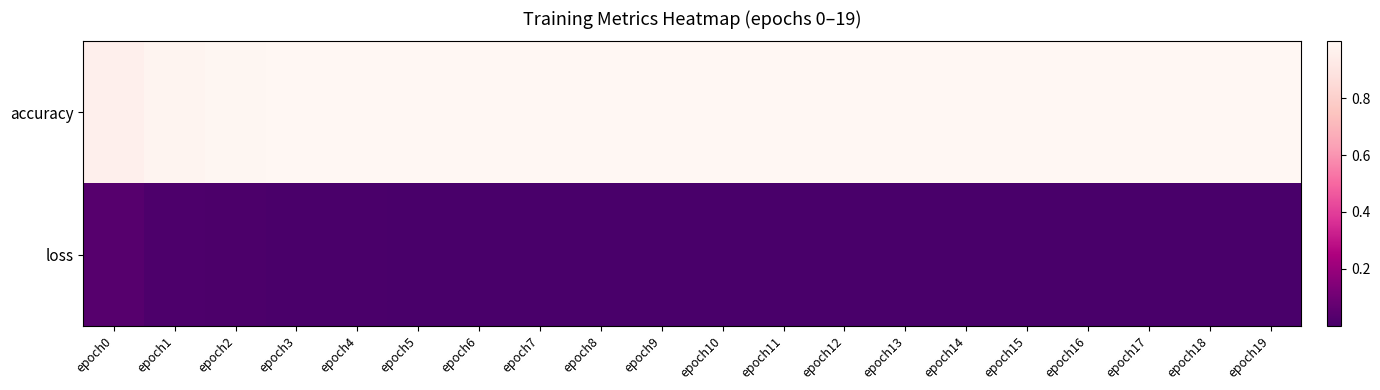

At which category is the sum across all series the highest?

epoch3